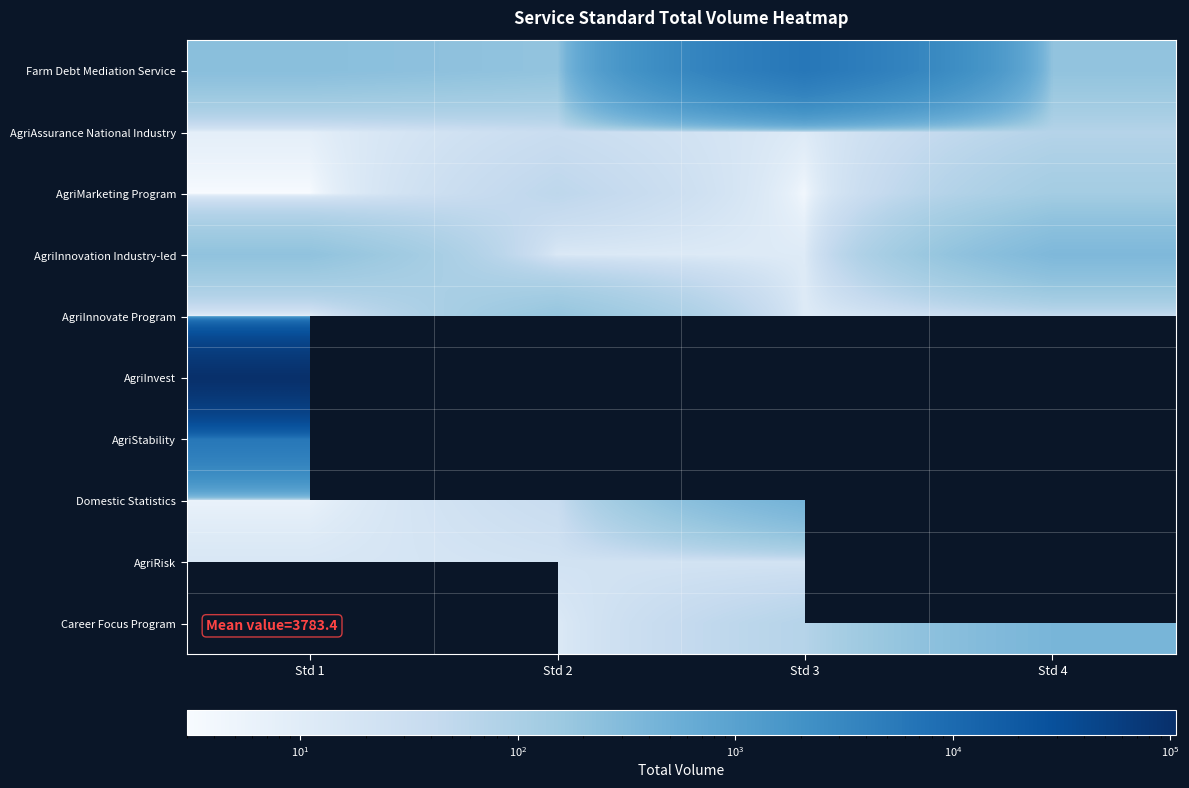

What is the difference between the maximum and minimum values in the AgriMarketing Program series?

121.0